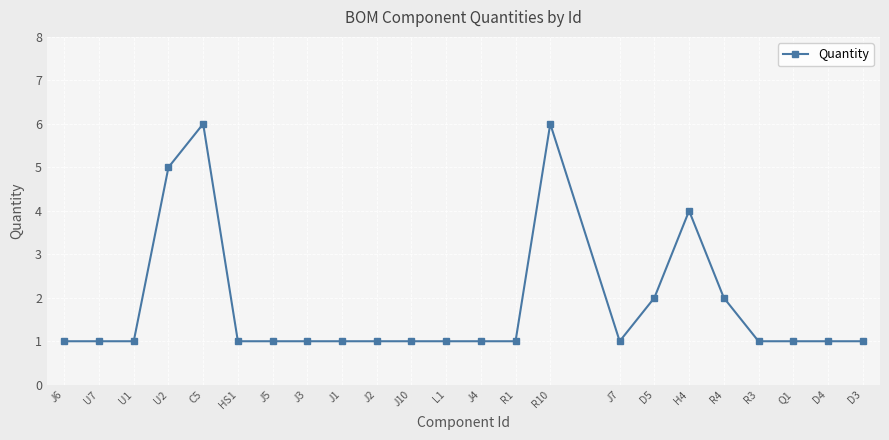

True or false: there are more than 2 points higher than both neighbors.

True